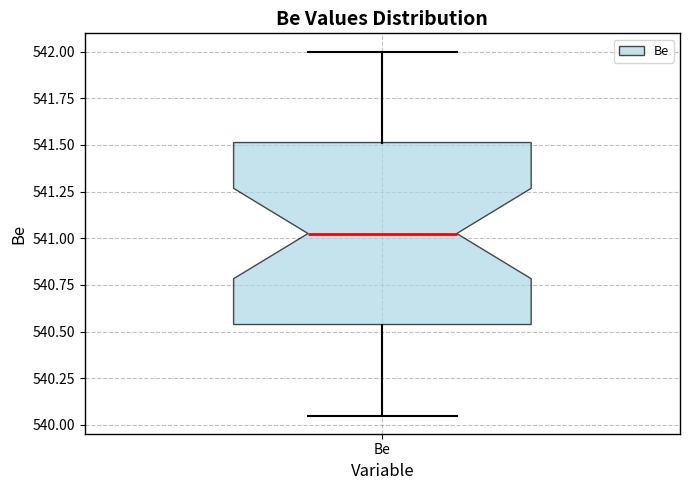

Transcribe this box plot: give where the median line is, the range the box spans, and where the two whiskers end, as read against the y-axis. The values are not printed on the chart, so give them approximately, as read against the axis.

median 541.05, box 540.55 to 541.50, whiskers 540.05 to 542.00